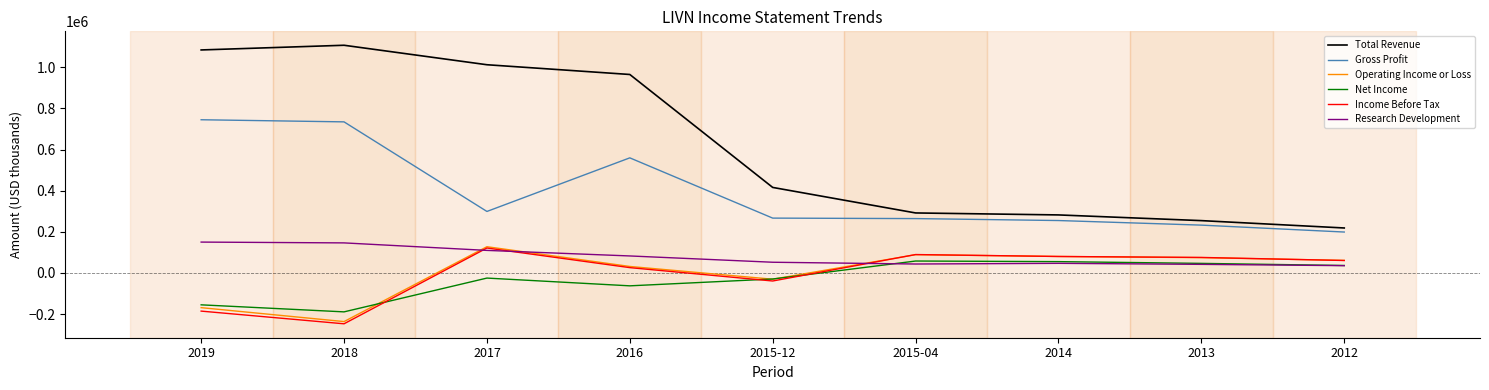

What is the difference between the highest and lowest values at 2014?

235400